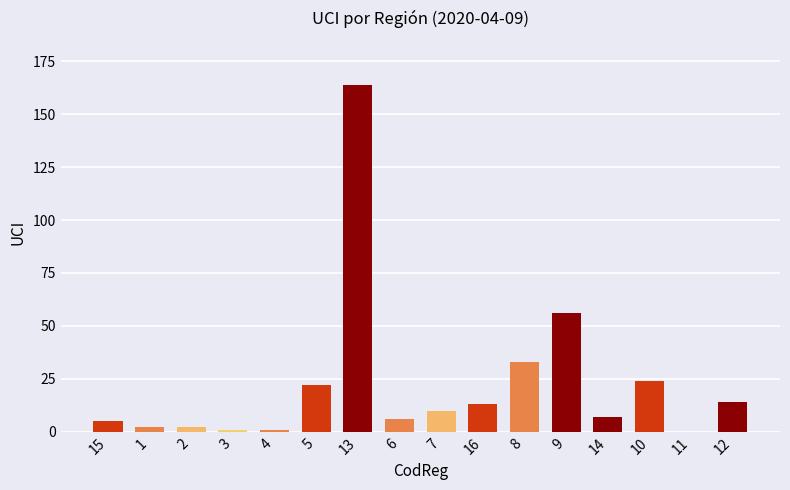

Count the number of categories in the chart.

16